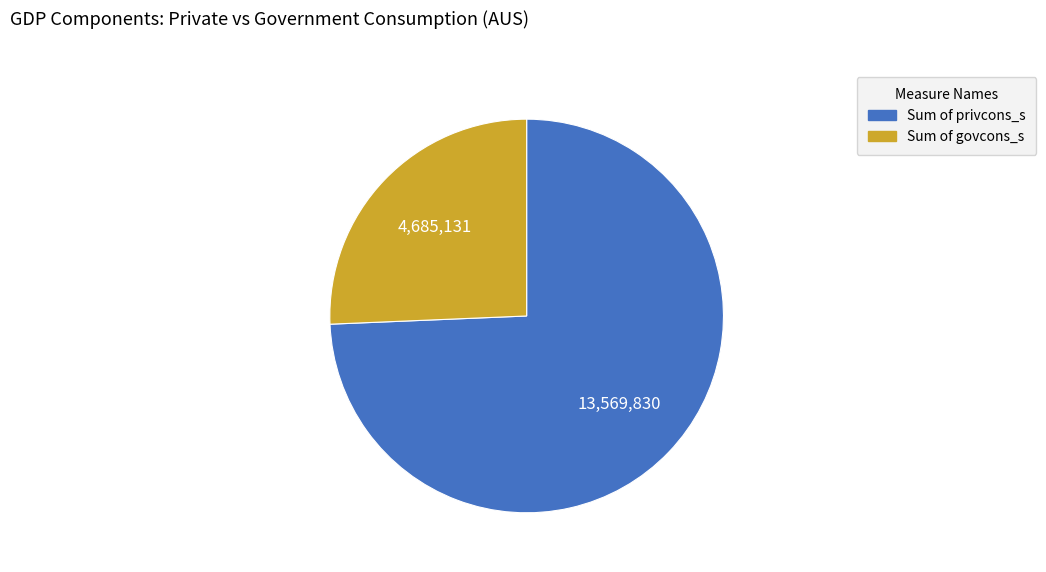

What is the largest slice in the pie chart?

Sum of privcons_s